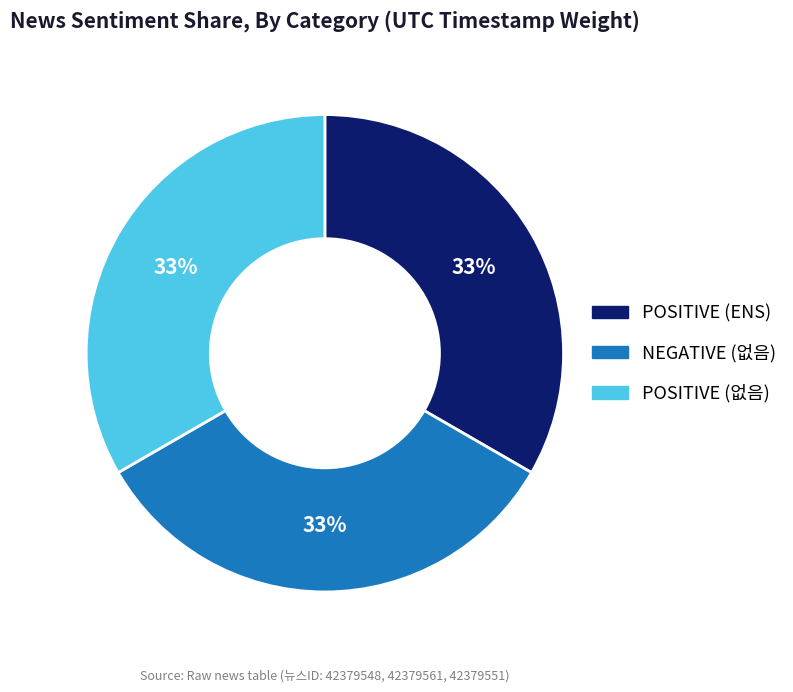

To the nearest percent, what is the combined percentage of NEGATIVE (없음) and POSITIVE (없음)?

67%